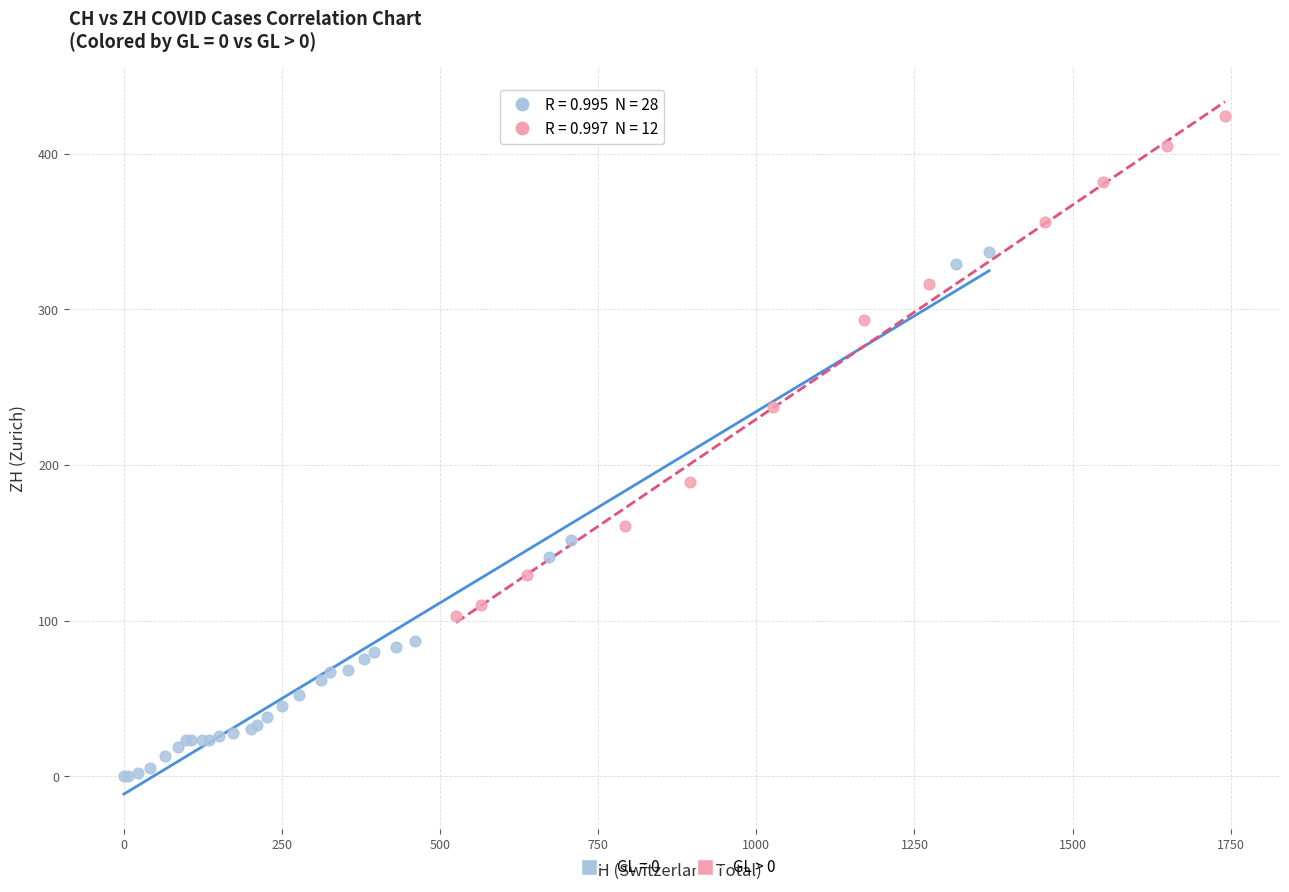

Which series reaches the maximum Y coordinate?

GL > 0